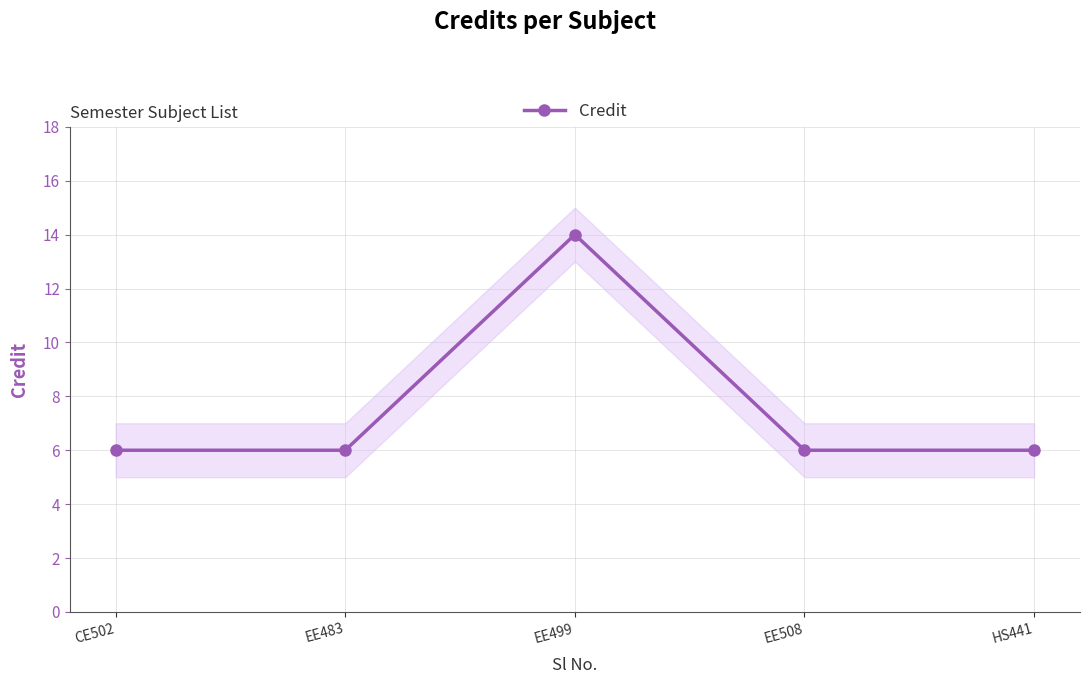

What position from the left is EE483?

2